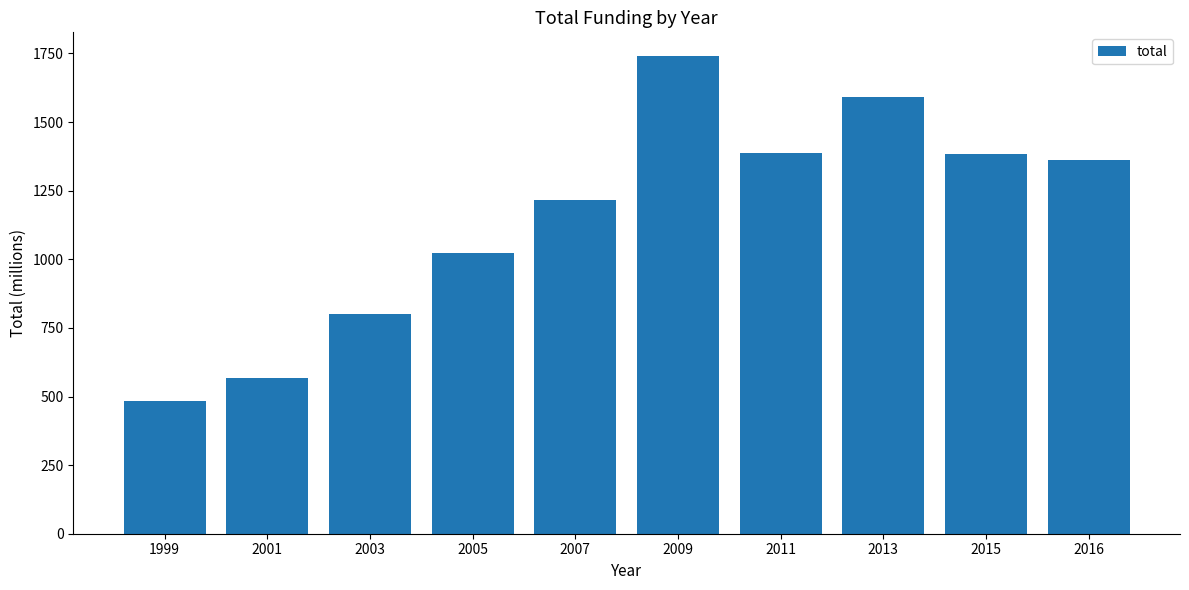

The value at 2015 is 776. True or false?

False